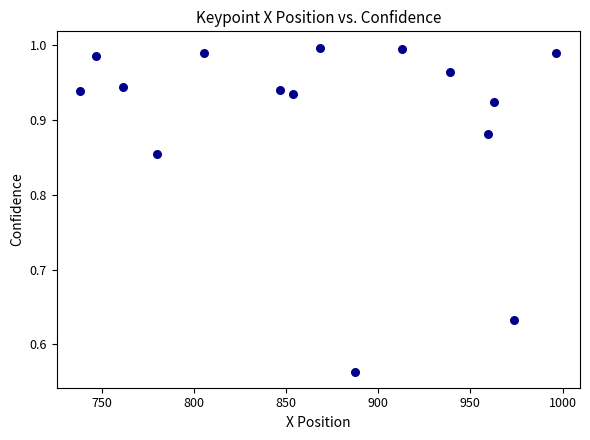

What is the range of Y values (max minus min)?

0.4